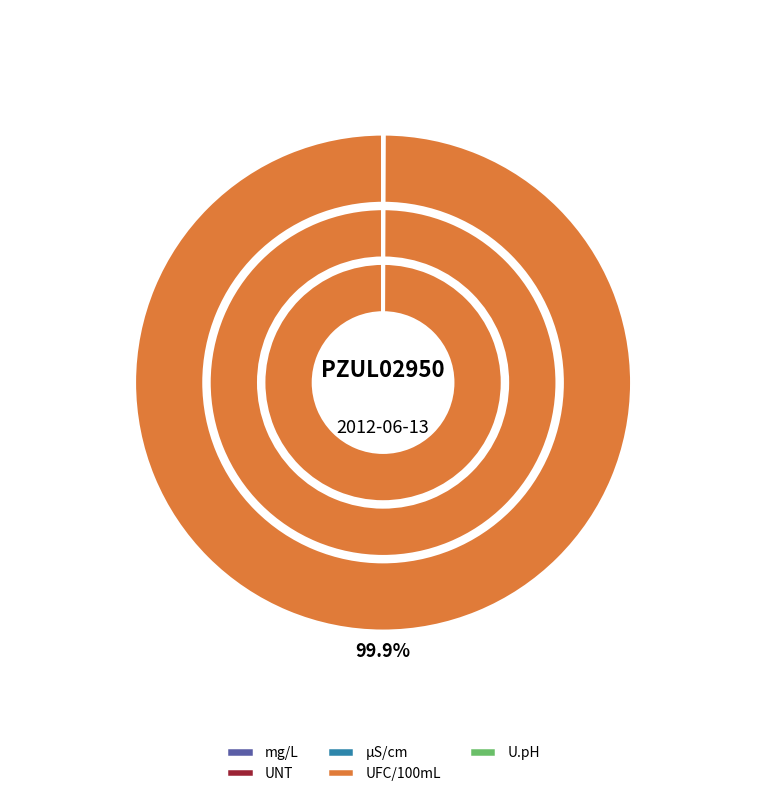

Approximately how many times larger is the value at mg/L compared to UNT?

130451.2